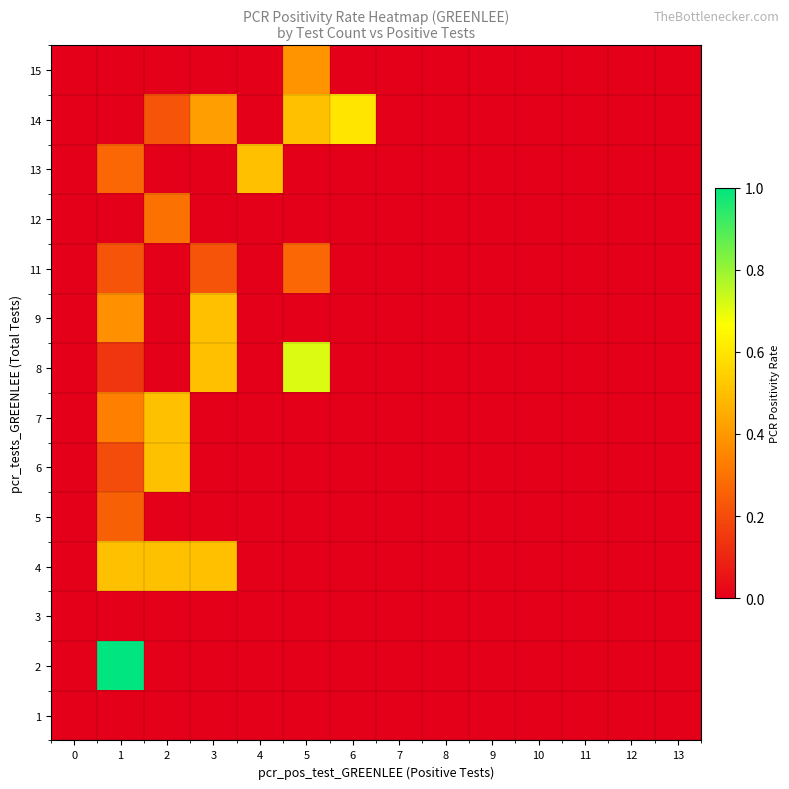

Rank the series by their maximum value, from lowest to highest.

1, 3, 5, 11, 12, 15, 4, 6, 7, 9, 13, 14, 8, 2